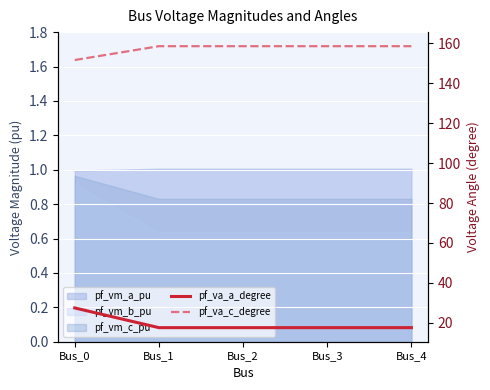

What is the minimum value for pf_va_c_degree?

151.6